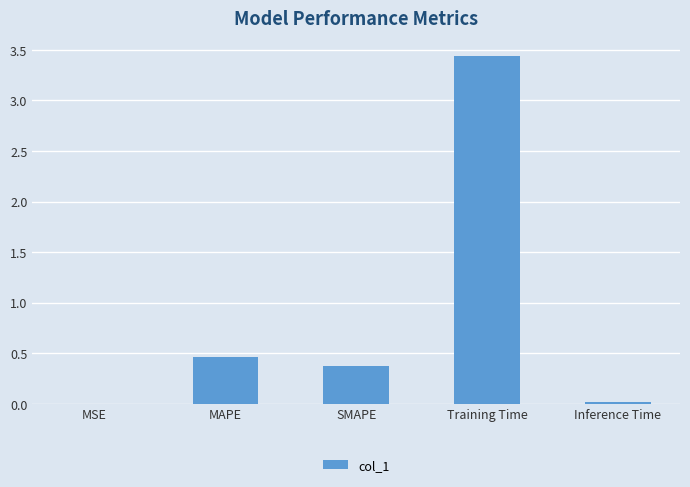

What is the approximate value at SMAPE?

0.4